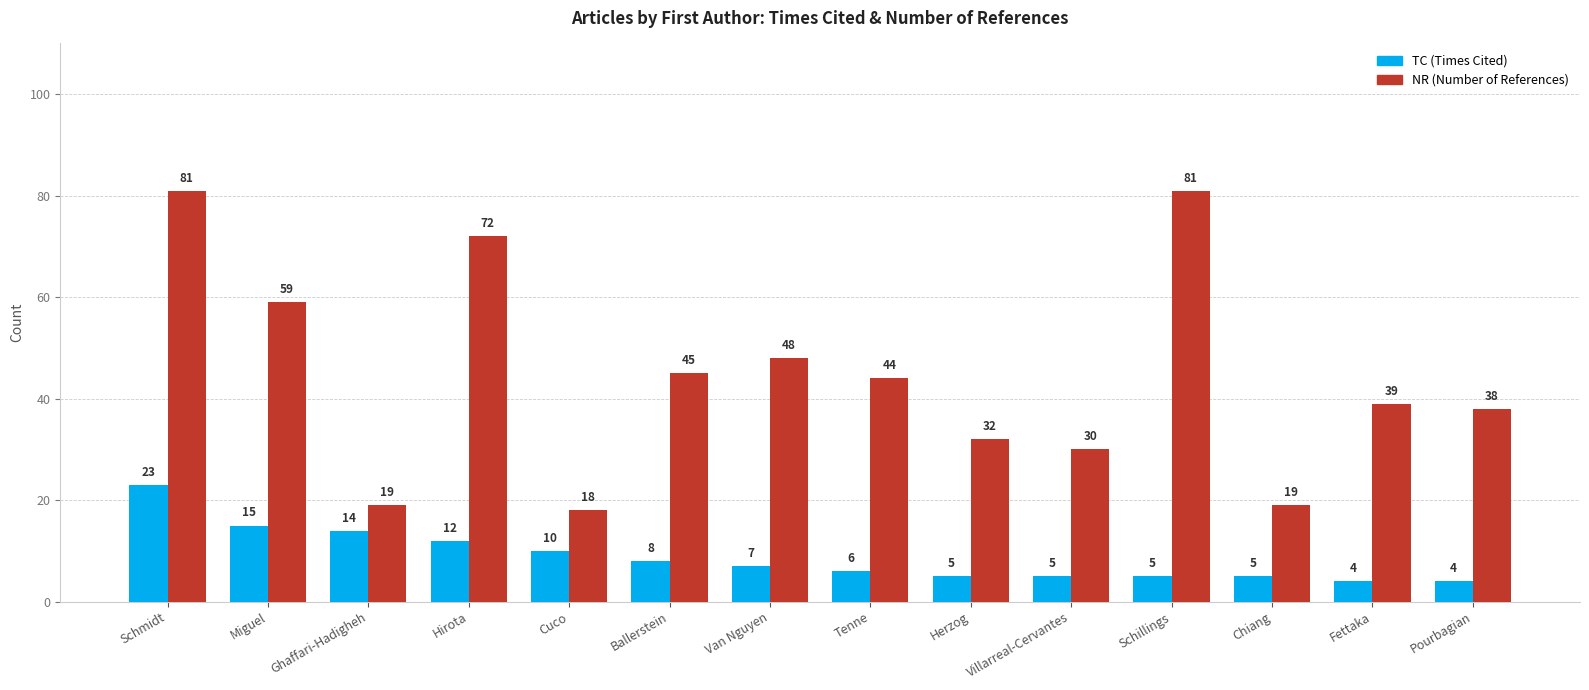

What is the smallest value displayed?

4